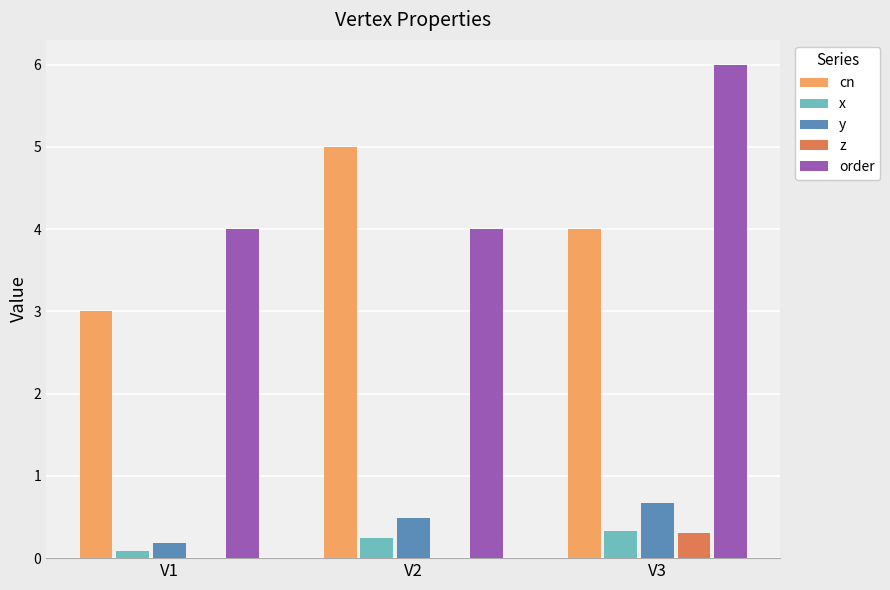

What value does the y series have at V2?

0.5